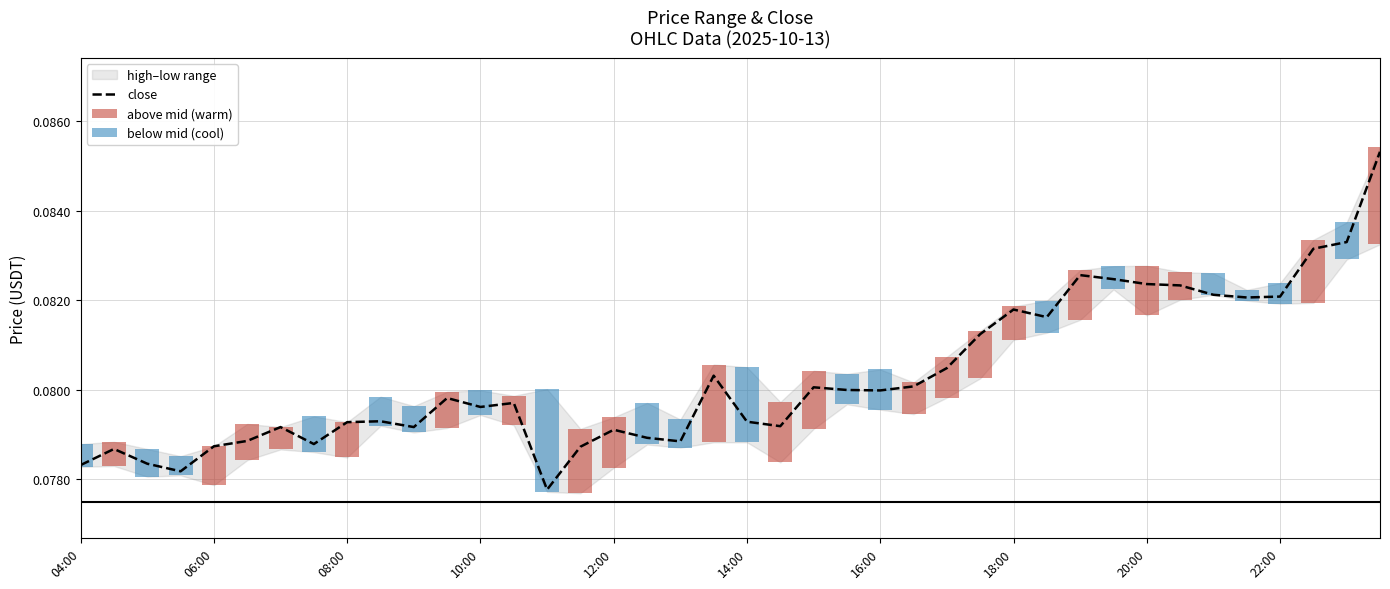

How many bars are there in total?

40